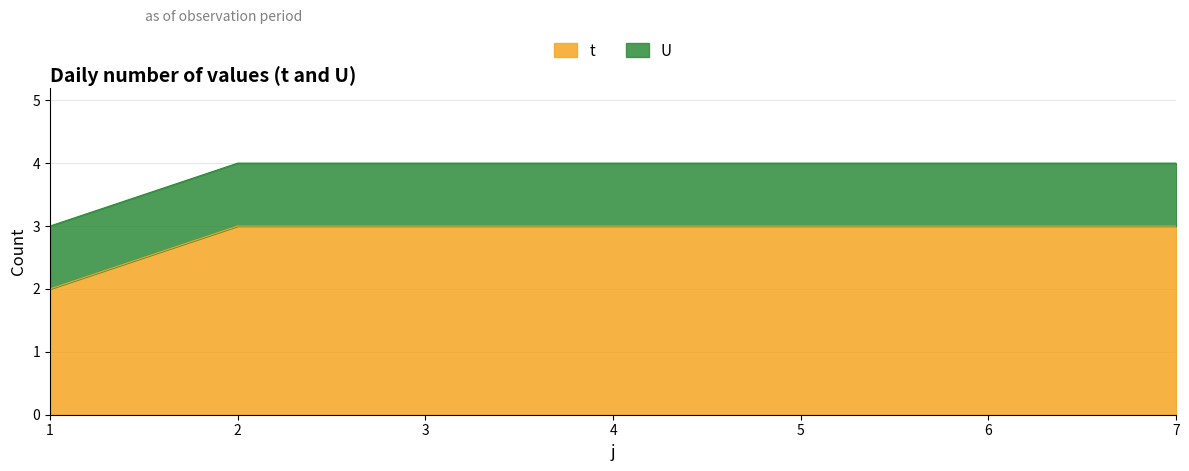

Between 6 and 7, which is larger?

6